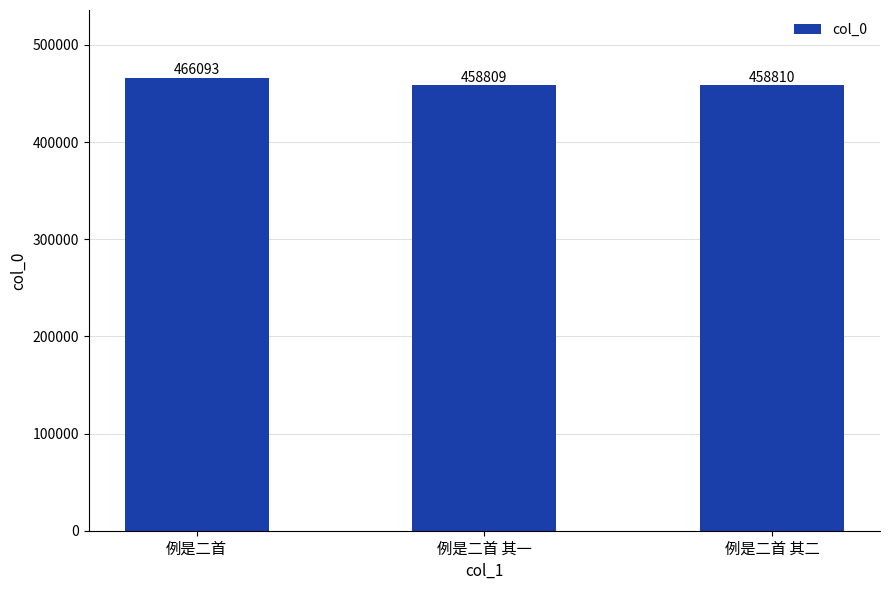

The chart shows a value of 126920 at 例是二首. True or false?

False